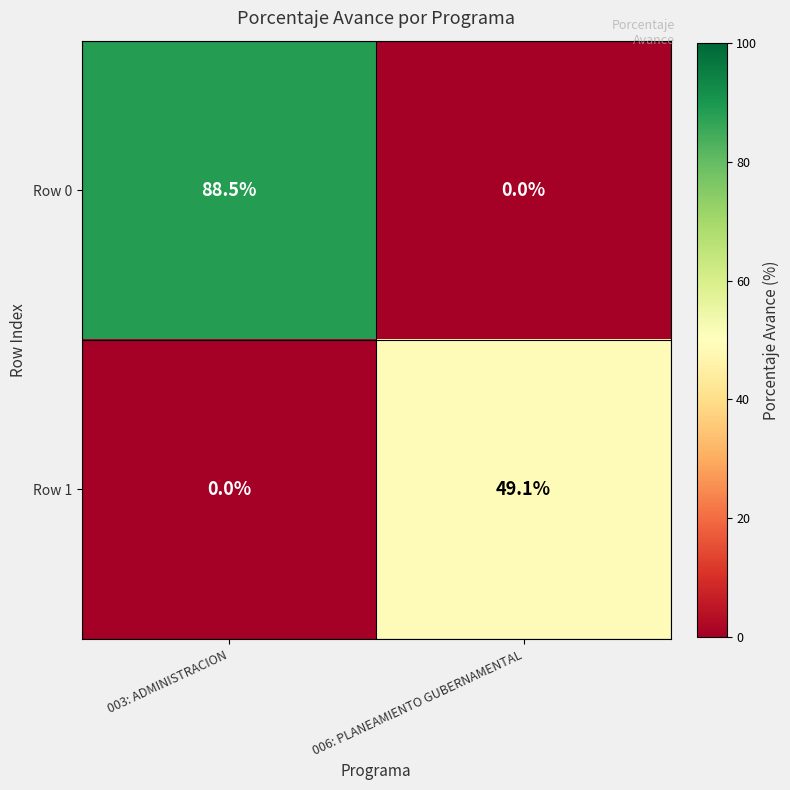

Which series has the largest total across all categories?

Row 0